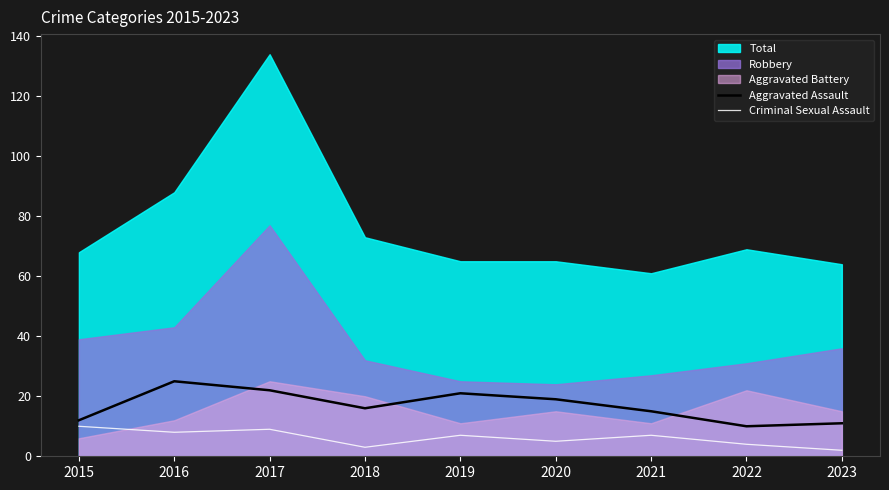

True or false: Aggravated Assault has a value of 28 at 2018.

False